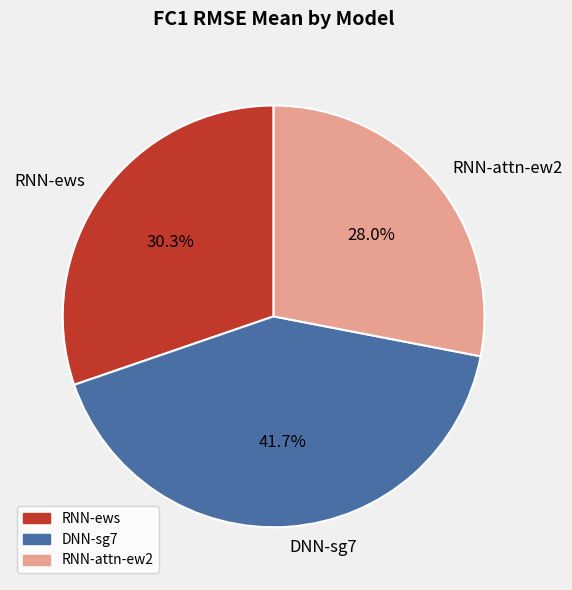

What is the smallest slice in the pie chart?

RNN-attn-ew2